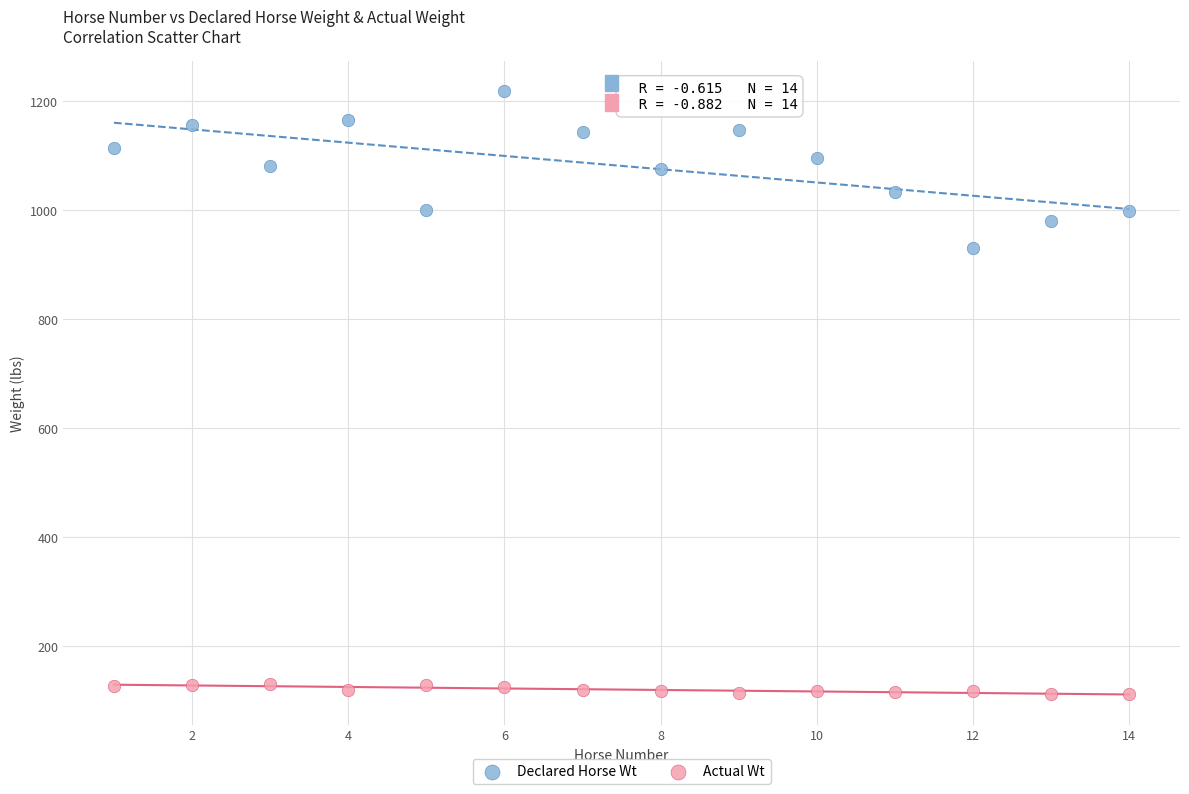

Across all data points, what is the range of X values (max minus min)?

13